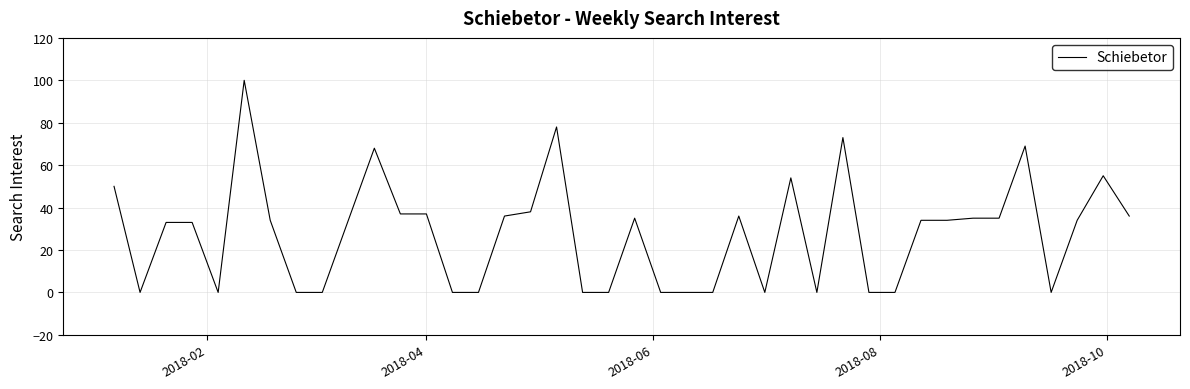

What is the average value?

28